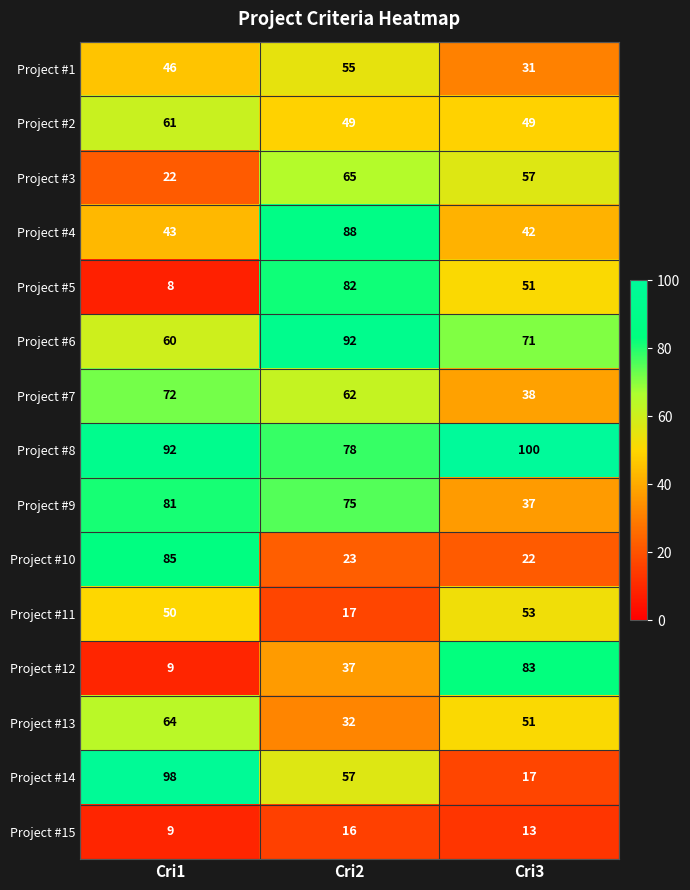

What is the difference between the highest and lowest values at Cri2?

76